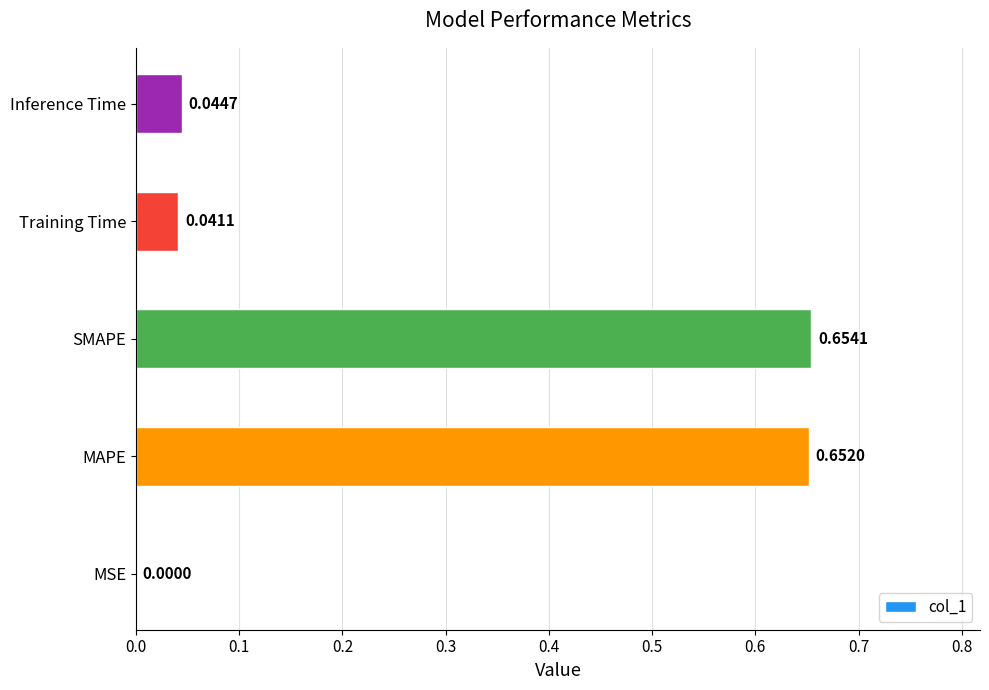

Between MAPE and Inference Time, which is larger?

MAPE